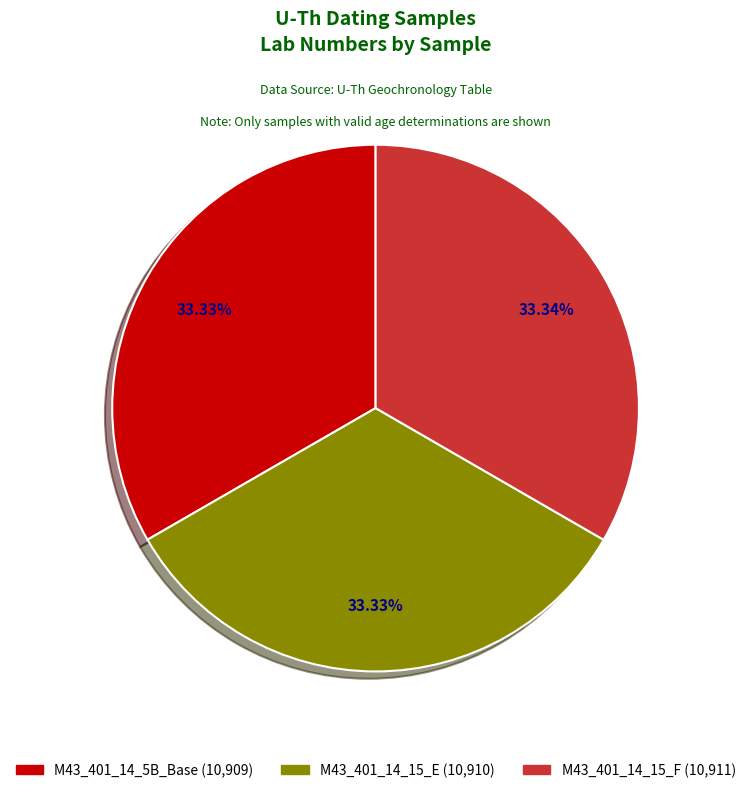

Does M43_401_14_15_F account for over 50% of the chart?

No